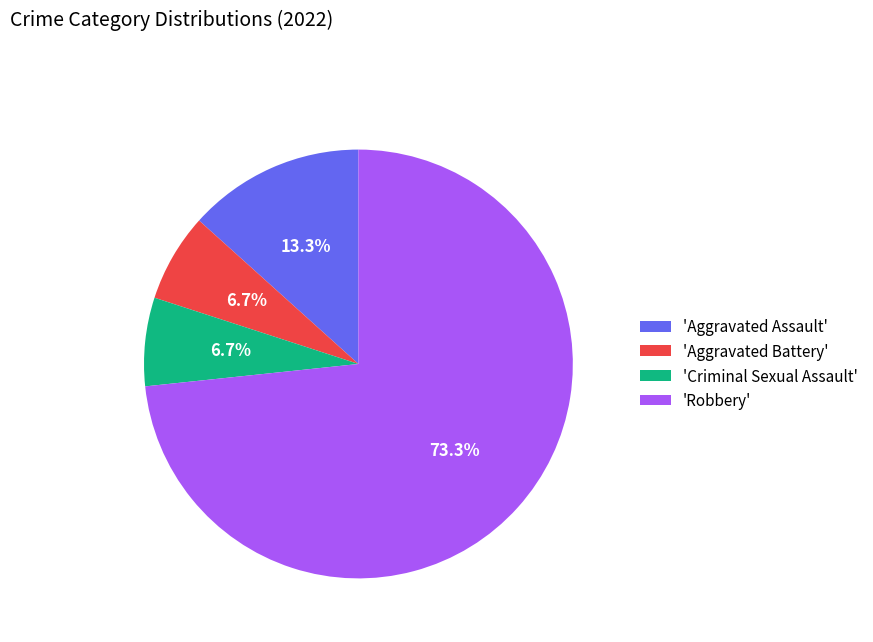

Is the sum of 'Robbery' and 'Aggravated Battery' greater than half?

Yes